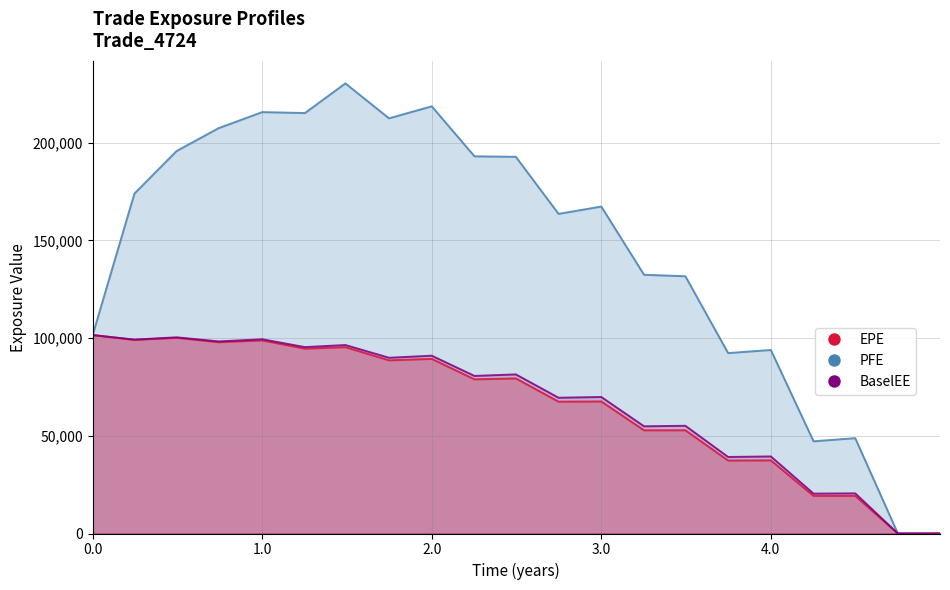

Is the value of BaselEE at 6 greater than the value of PFE at 17?

Yes